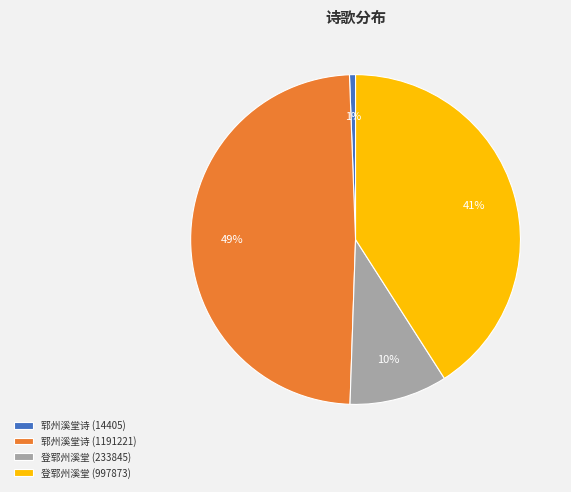

How many slices are in this pie chart?

4